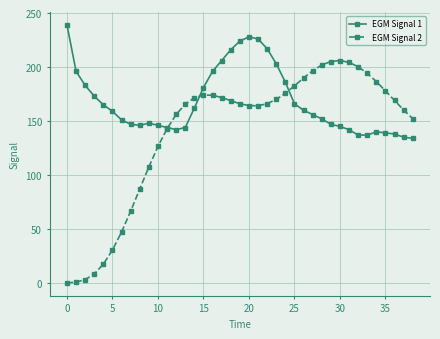

Which series ends up on top after the final intersection of EGM Signal 2 and EGM Signal 1?

EGM Signal 2